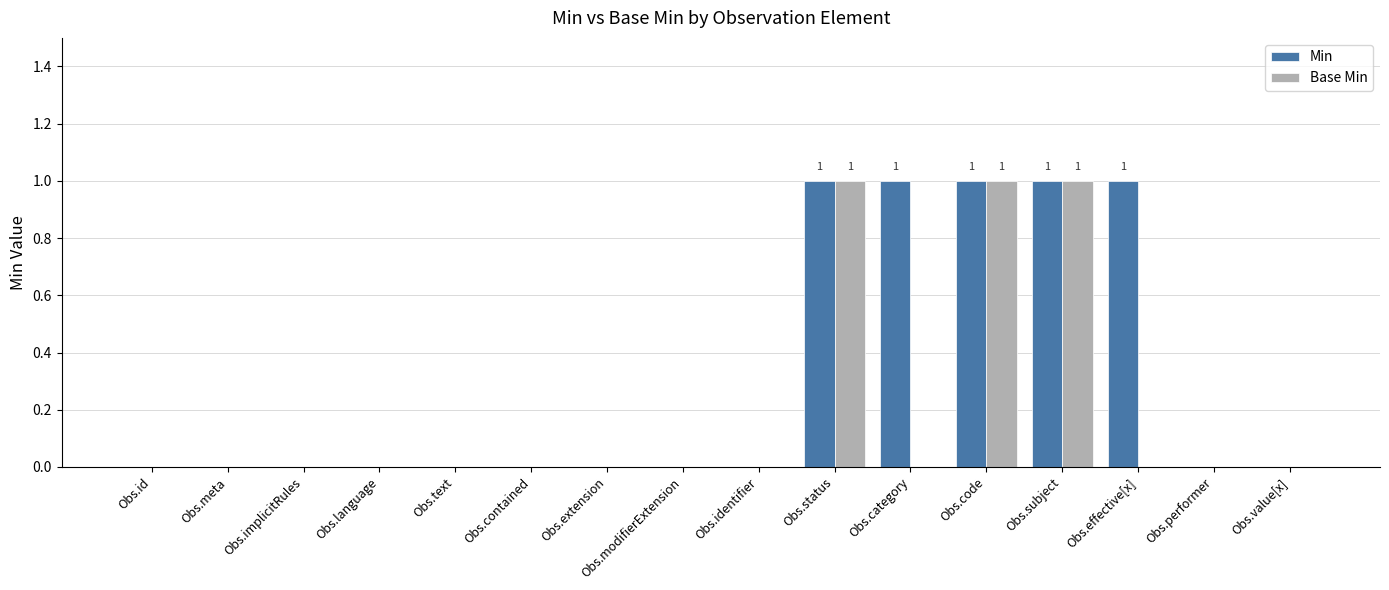

What is the greatest value displayed?

1